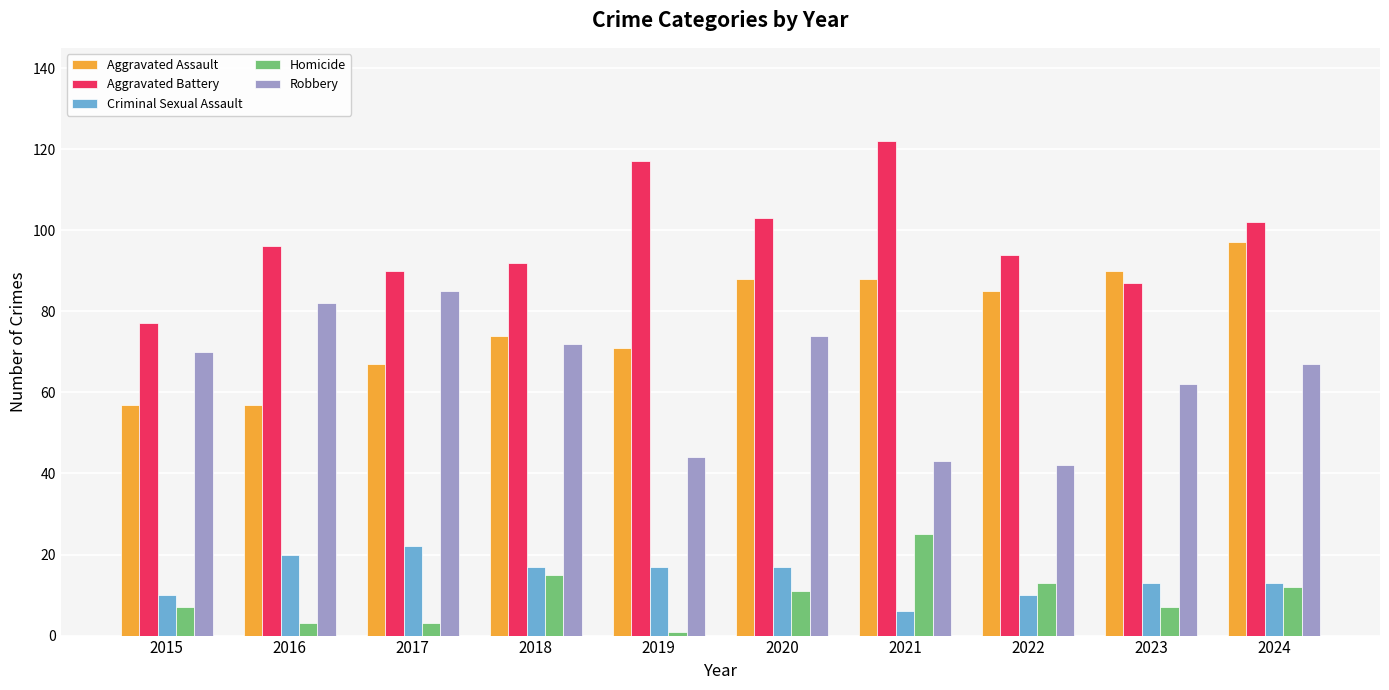

Is the value of Aggravated Assault at 2016 greater than the value of Robbery at 2023?

No